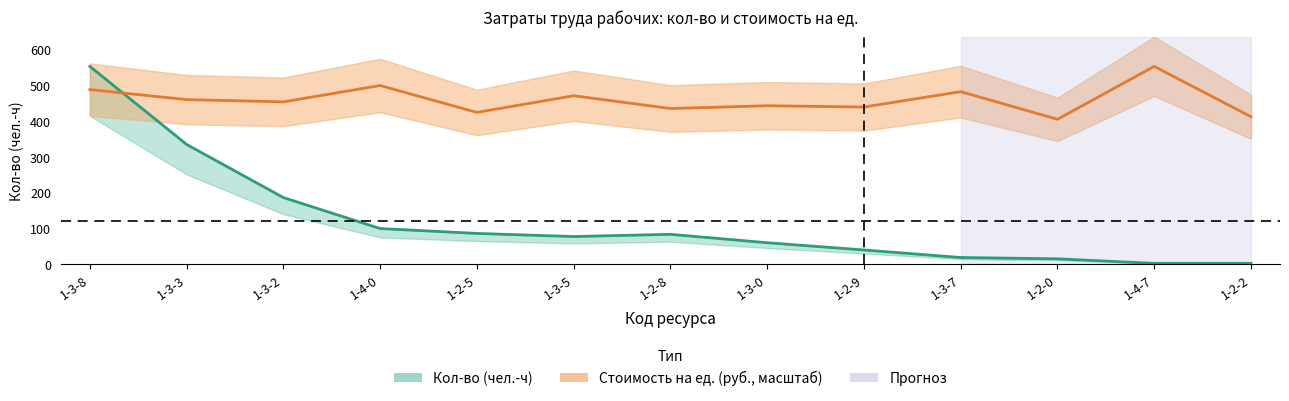

What is the total value across all series at 1-3-7?

500.7